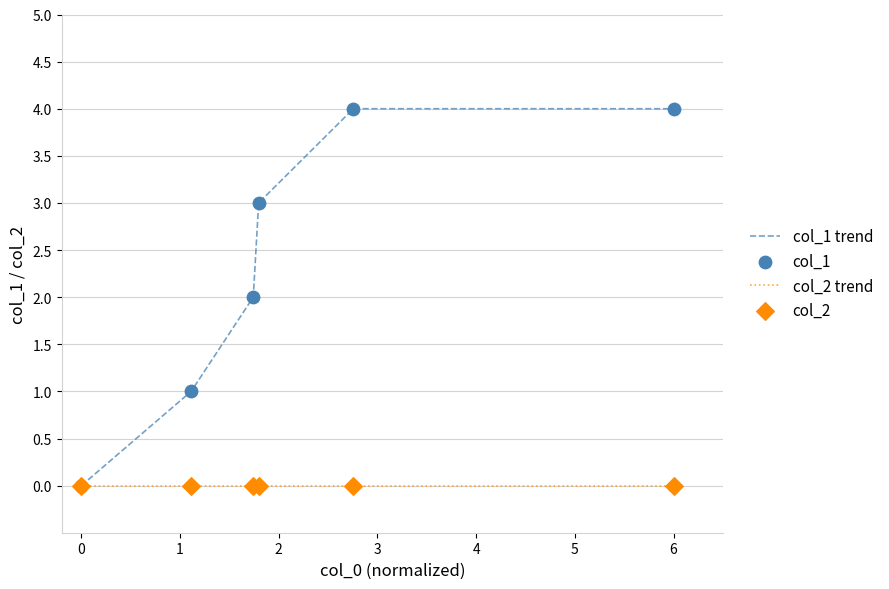

Which series has the widest spread of values?

col_1 trend